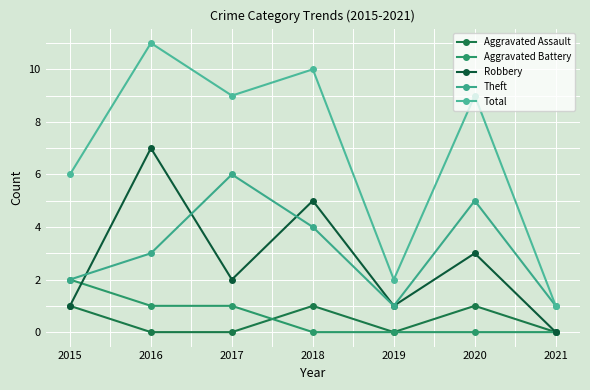

At how many categories does at least one series exceed 3?

5